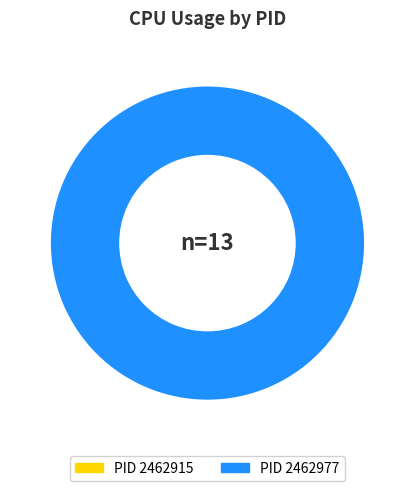

Do 2462915 and 2462977 together represent more than half of the pie?

Yes